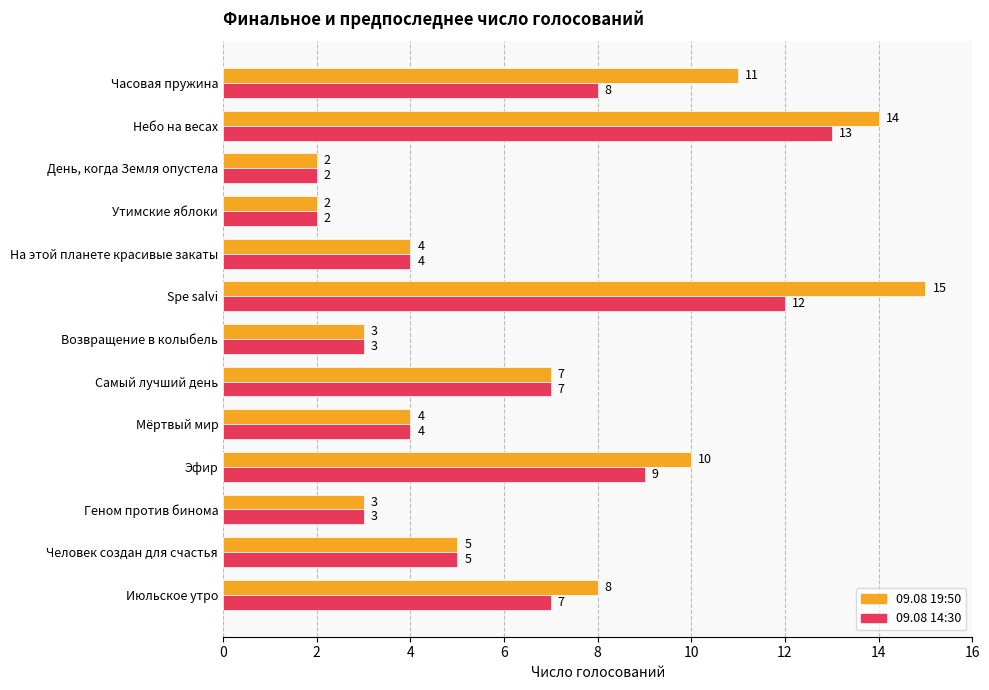

What is the difference between the highest and lowest values at Spe salvi?

3